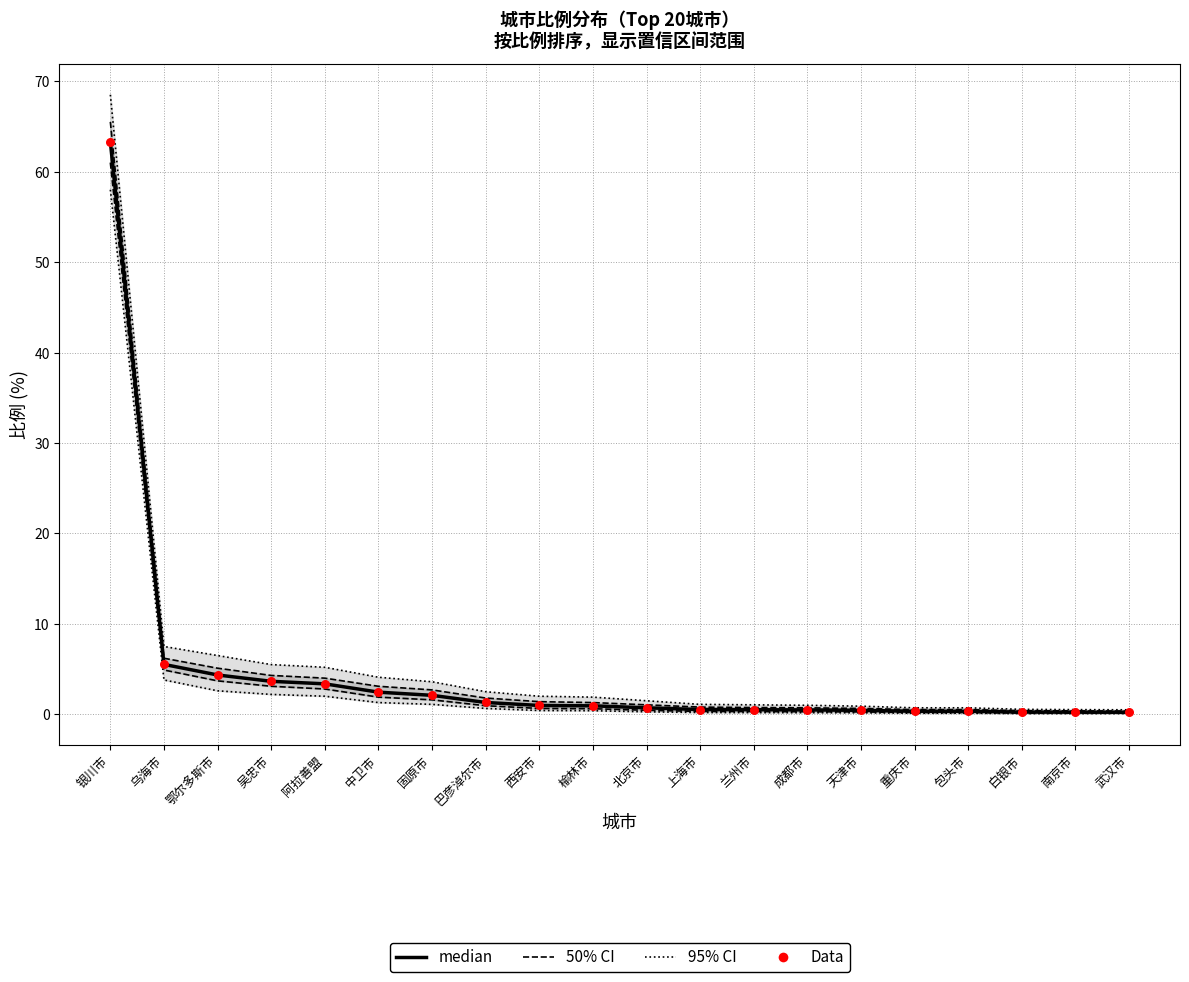

At how many categories does at least one series exceed 38?

1